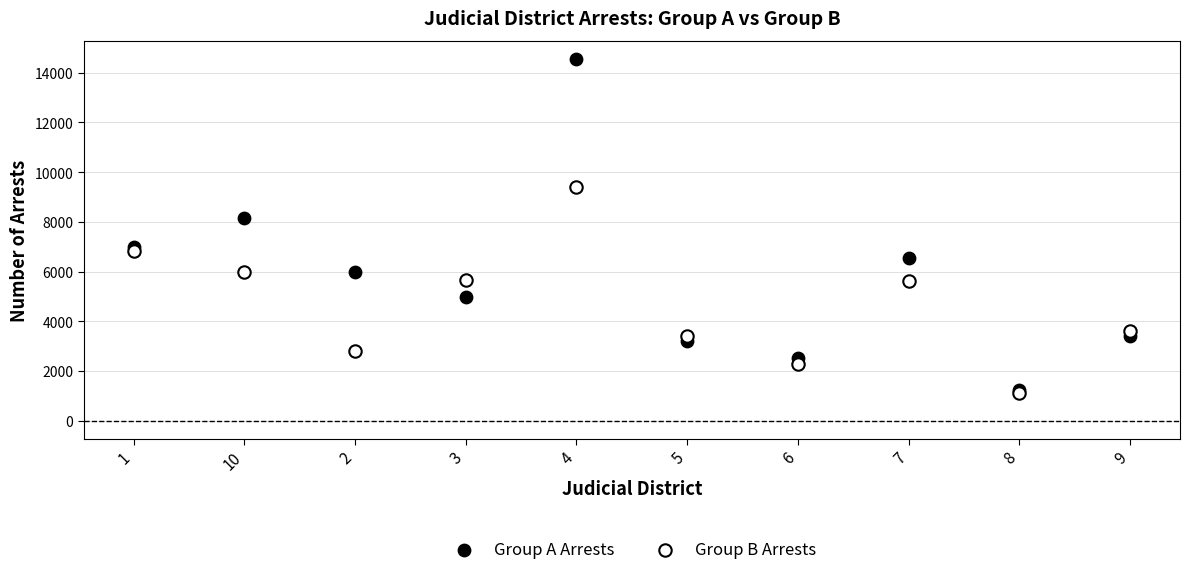

Across all series, what Y value is closest to 7840?

8164